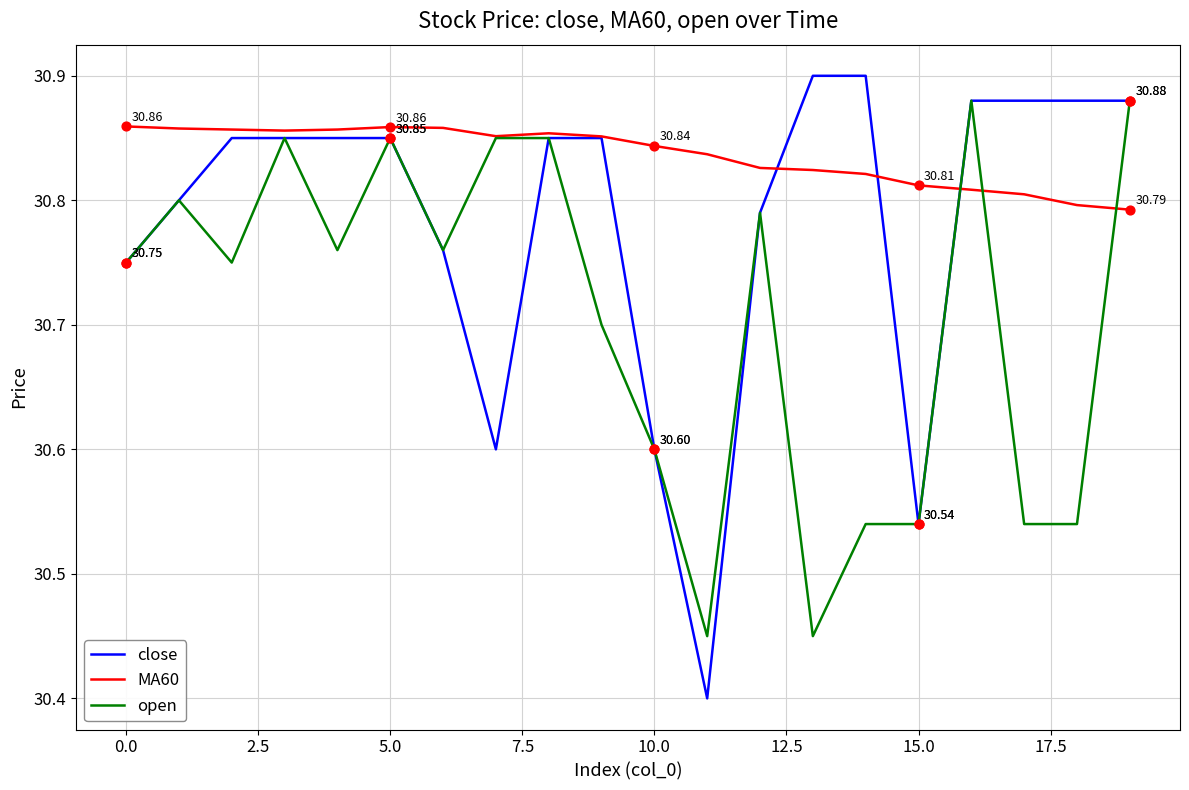

At how many categories does at least one series exceed 30?

20